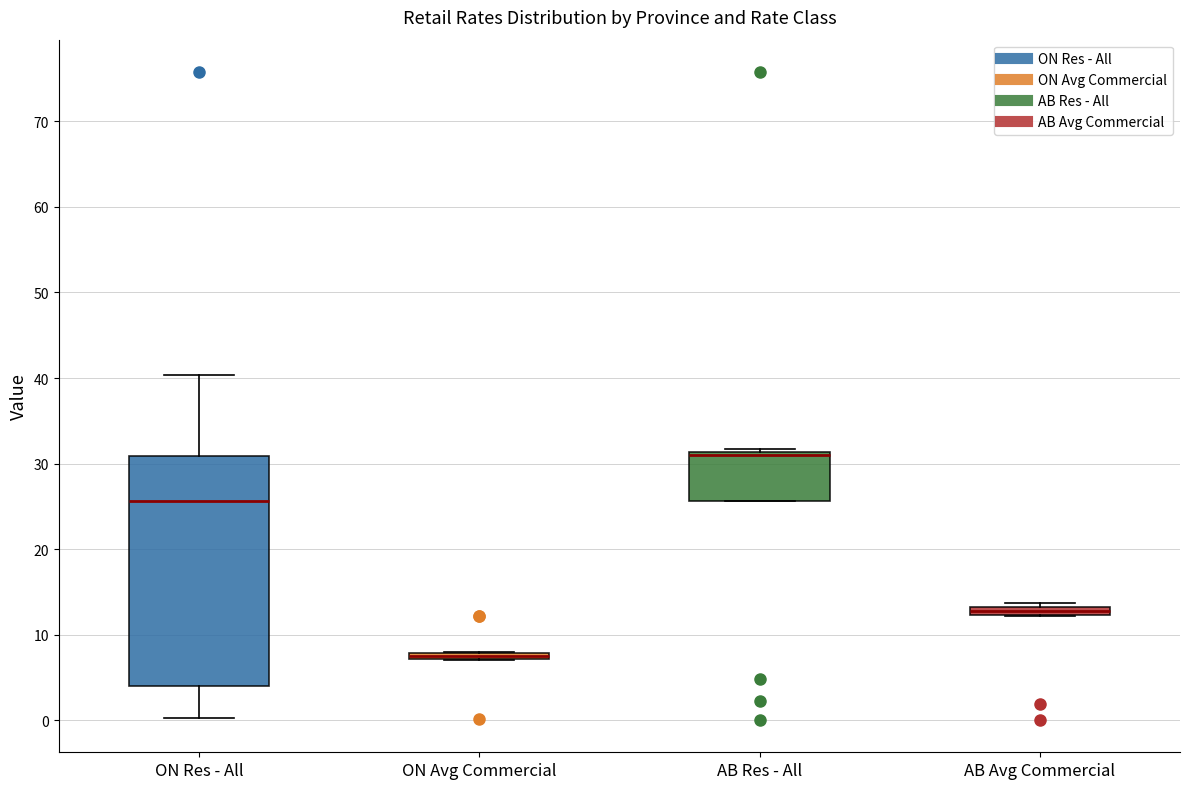

Where does the lower whisker of the box for ON Res - All end on the y-axis? The values are not printed on the chart, so give them approximately, as read against the axis.

0